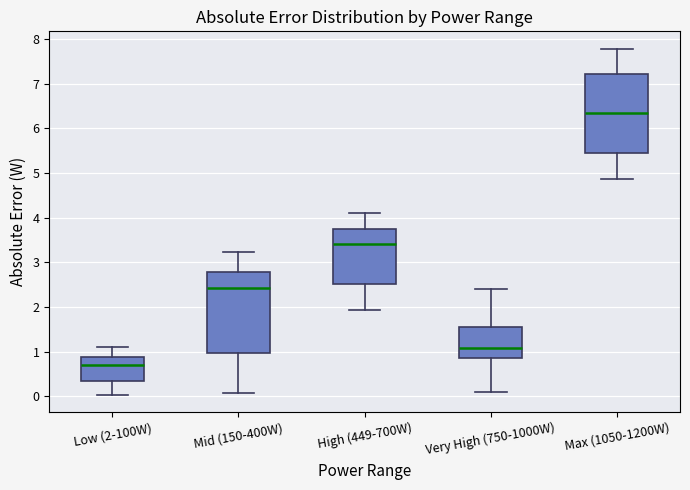

Reading left to right, transcribe this box plot: for each box, give where its median line is, the range the box spans, and where its two whiskers end, as read against the y-axis. The values are not printed on the chart, so give them approximately, as read against the axis.

Low (2-100W): median 0.7, box 0.3 to 0.9, whiskers 0.0 to 1.1
Mid (150-400W): median 2.4, box 1.0 to 2.8, whiskers 0.1 to 3.2
High (449-700W): median 3.4, box 2.5 to 3.7, whiskers 1.9 to 4.1
Very High (750-1000W): median 1.1, box 0.9 to 1.6, whiskers 0.1 to 2.4
Max (1050-1200W): median 6.3, box 5.5 to 7.2, whiskers 4.9 to 7.8